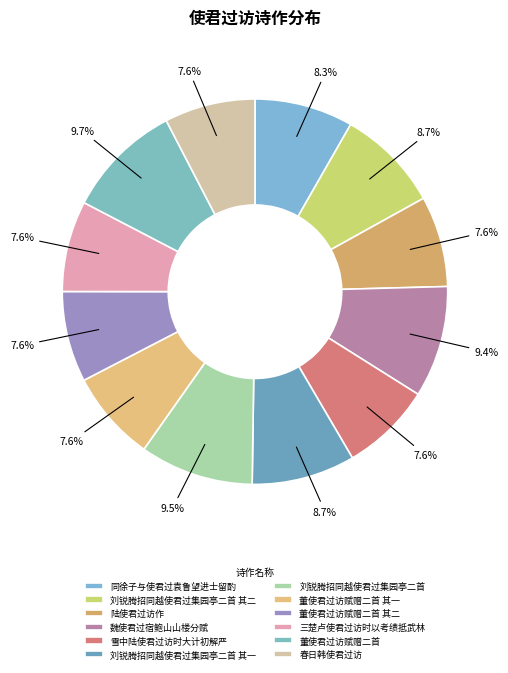

To the nearest percent, what is the difference between the largest and smallest slice percentages?

2%